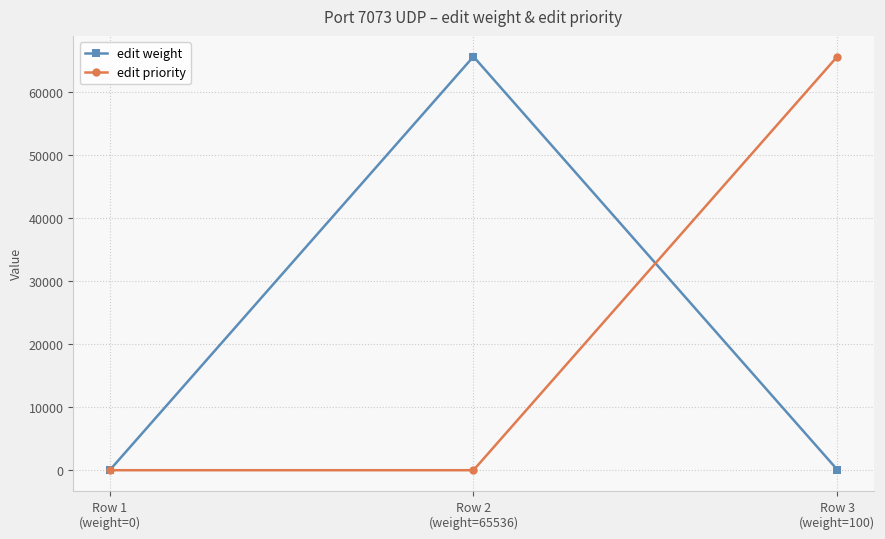

What is the maximum value shown in the chart?

65536